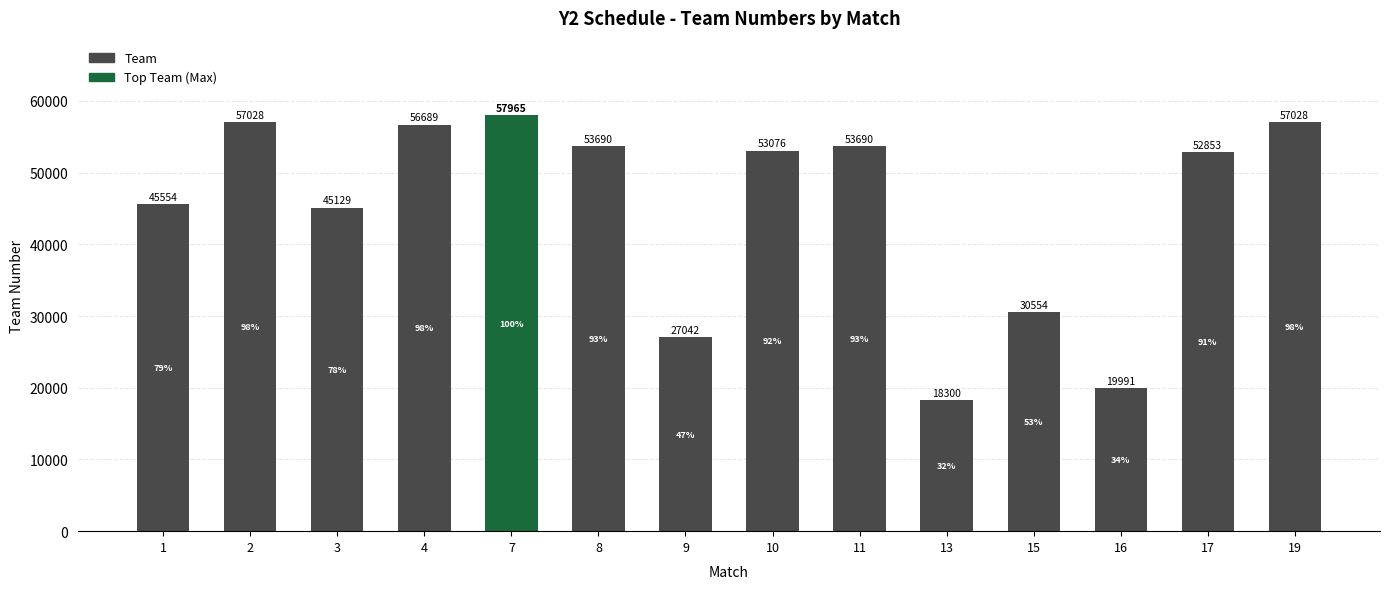

Approximately how many times larger is the value at 7 compared to 11?

1.1